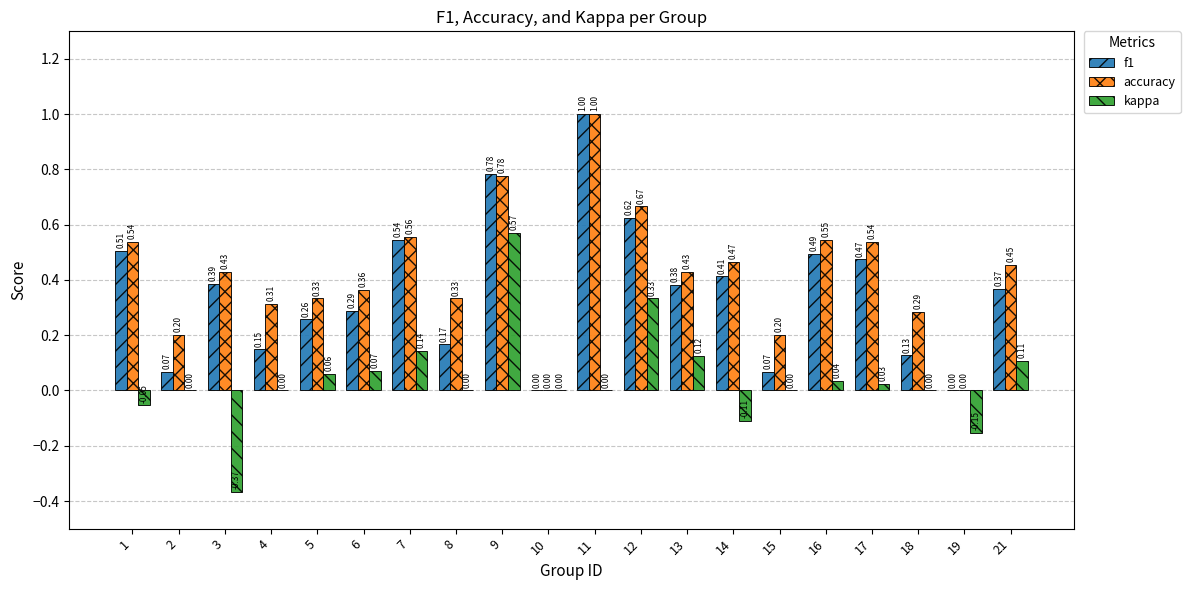

Which series changed the most between 5 and 12?

f1